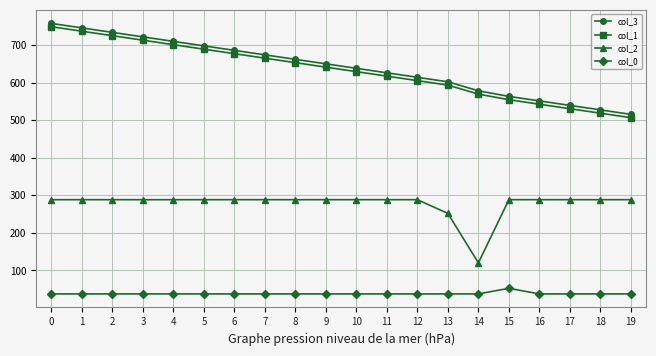

What is the spread (max minus min) of values at 4?

672.2